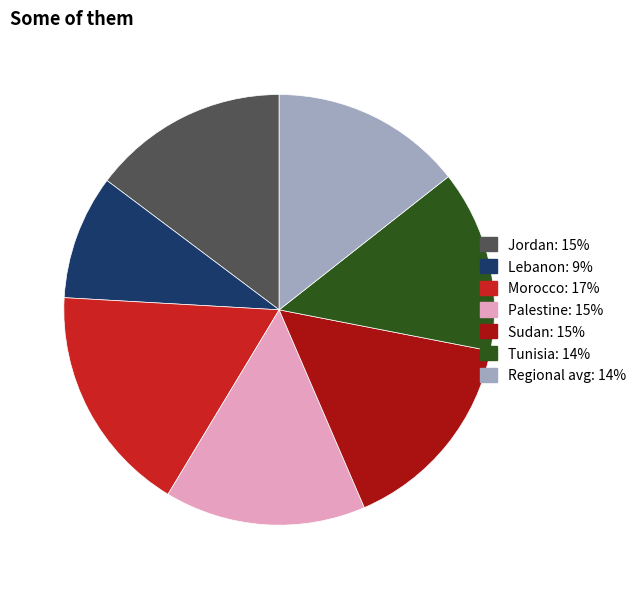

How many segments does this pie chart have?

7